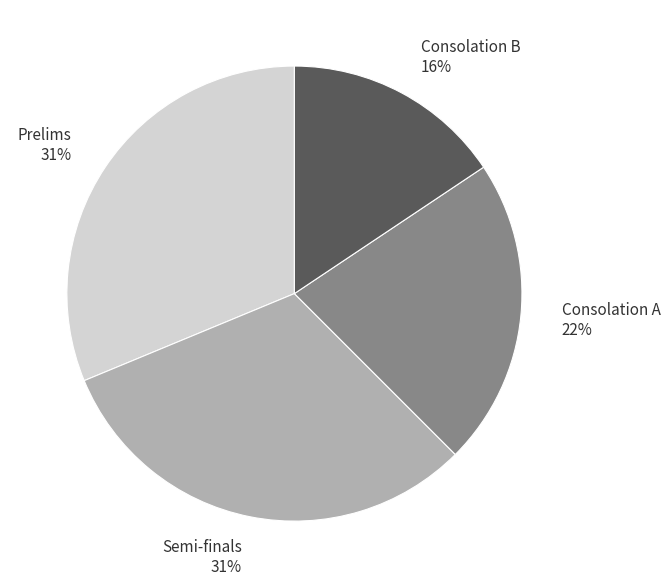

How many slices are in this pie chart?

4